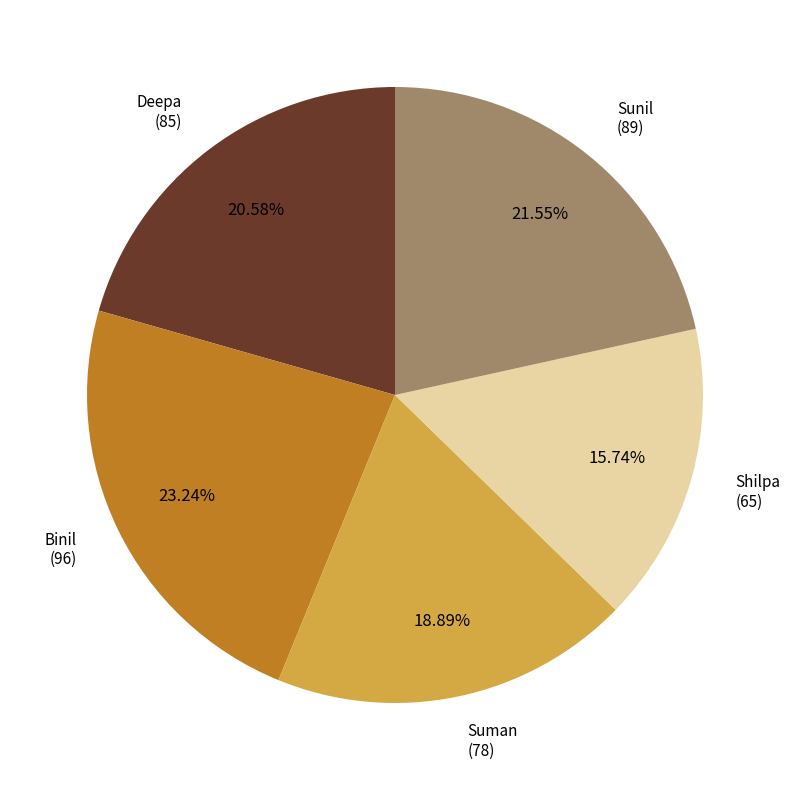

To the nearest percent, what percentage of the pie is Suman?

19%